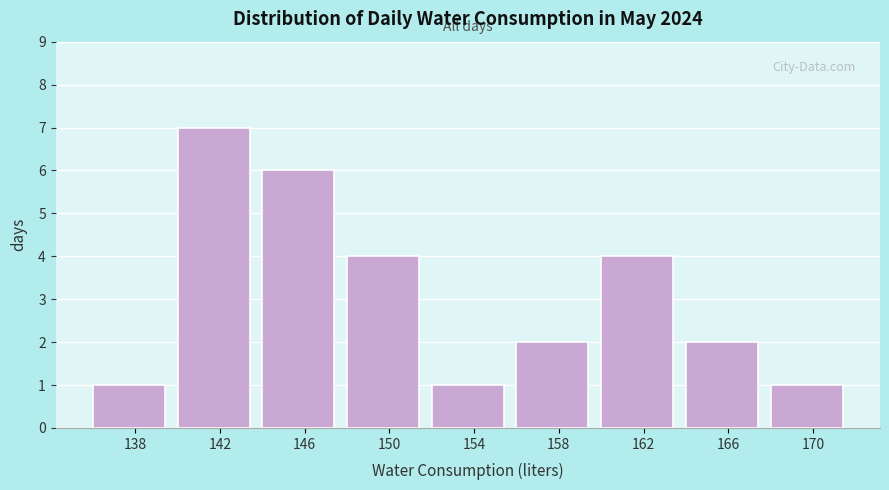

Reading left to right, extract all data points from this chart.

138=1	142=7	146=6	150=4	154=1	158=2	162=4	166=2	170=1